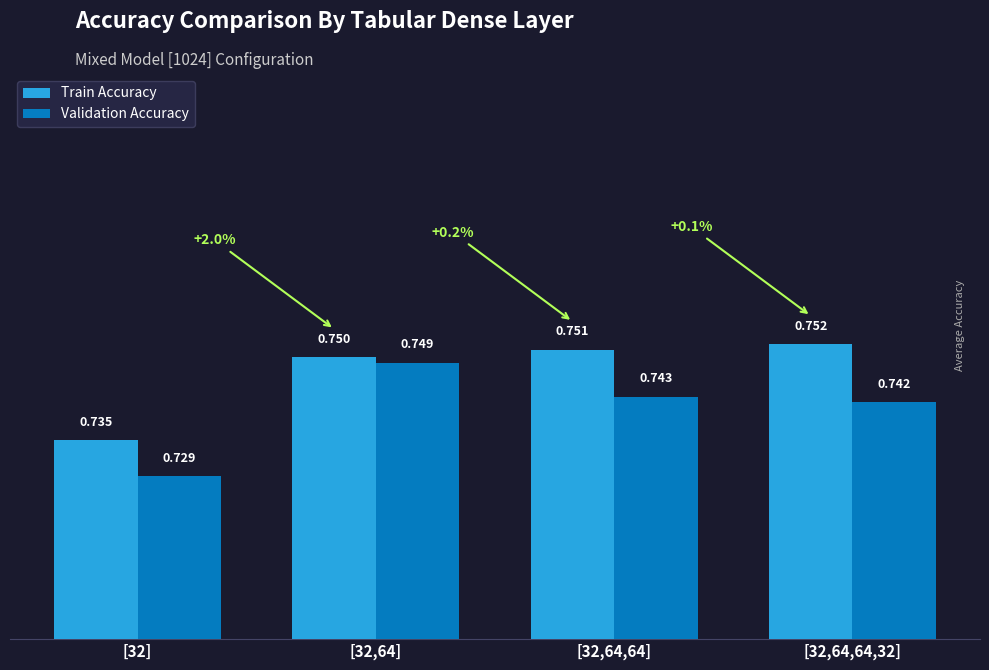

What is the label of the 2nd bar from the right?

[32,64,64]